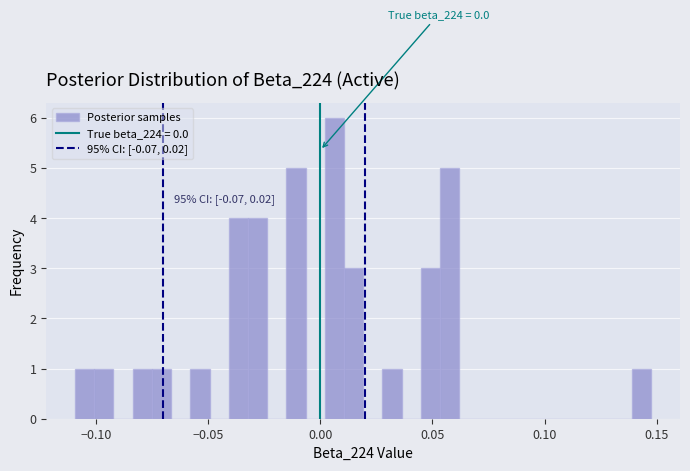

Read against the x-axis, roughly where is the centre of the tallest bar?

0.005